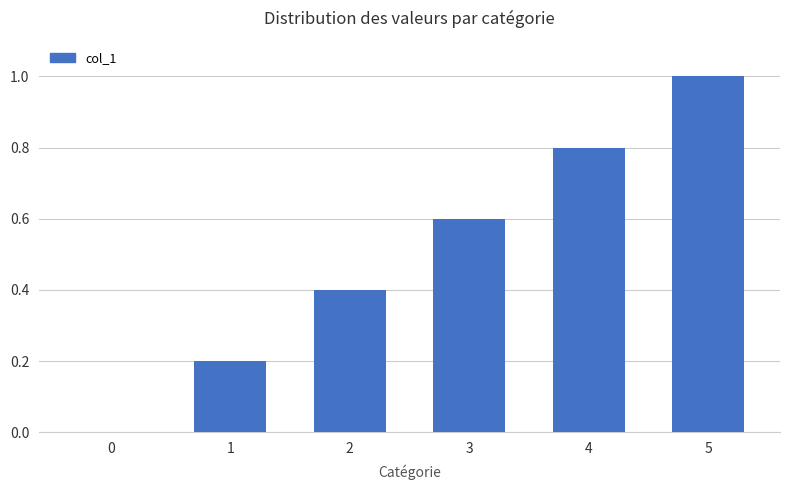

The value at 3 is 0.6. True or false?

True